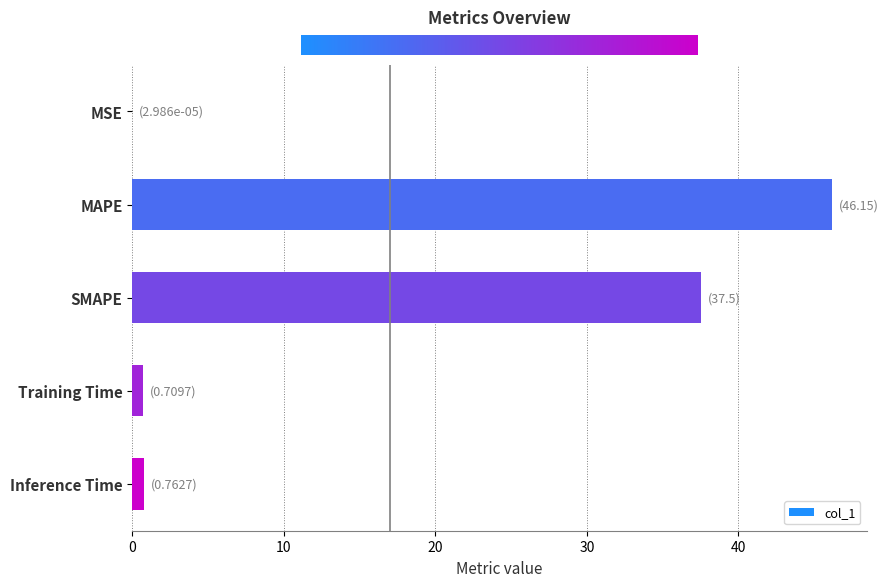

What is the approximate value at SMAPE?

37.5